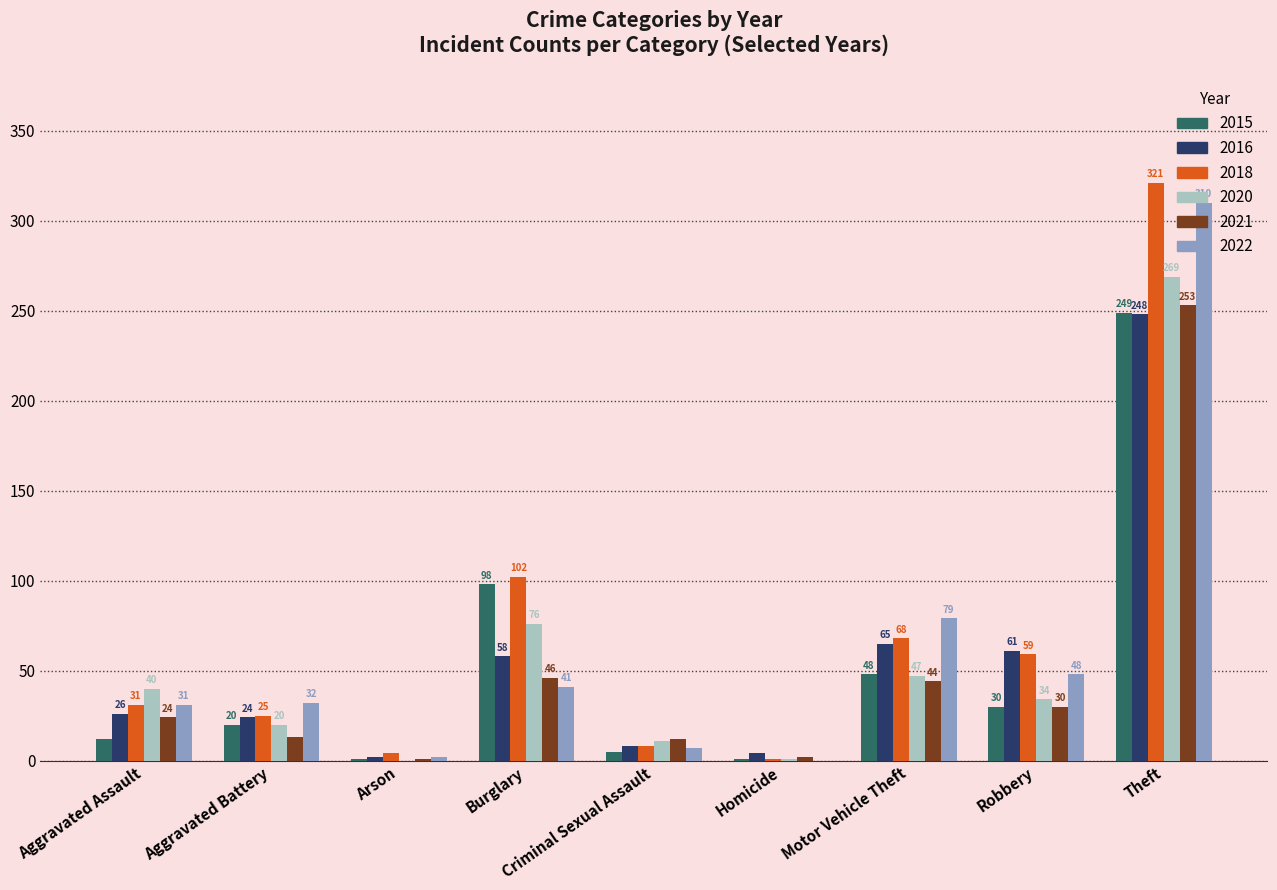

What is the highest value of the 2022 series?

310